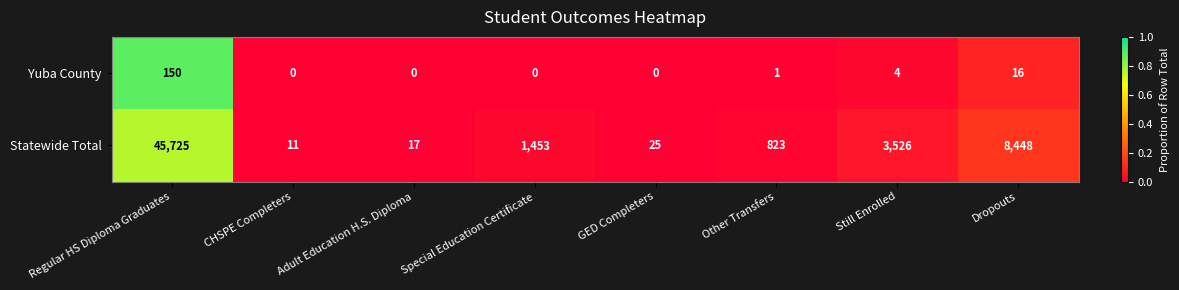

What is the sum of the Statewide Total values at Special Education Certificate and Regular HS Diploma Graduates?

47178